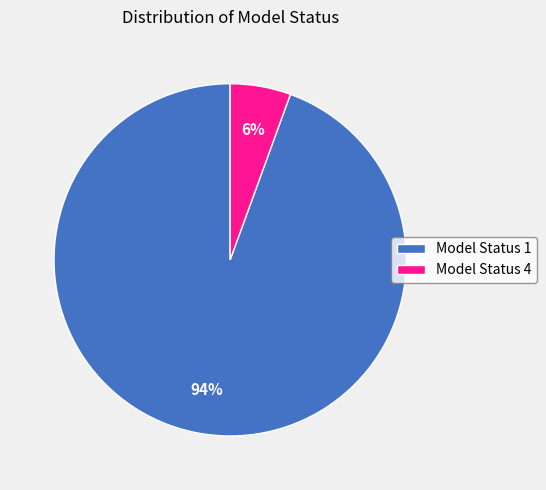

Is there any slice that represents more than half of the pie?

Yes